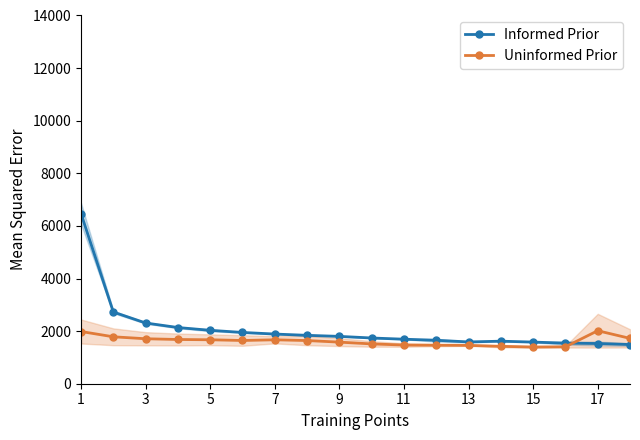

Which series has the largest range (max minus min)?

Informed Prior